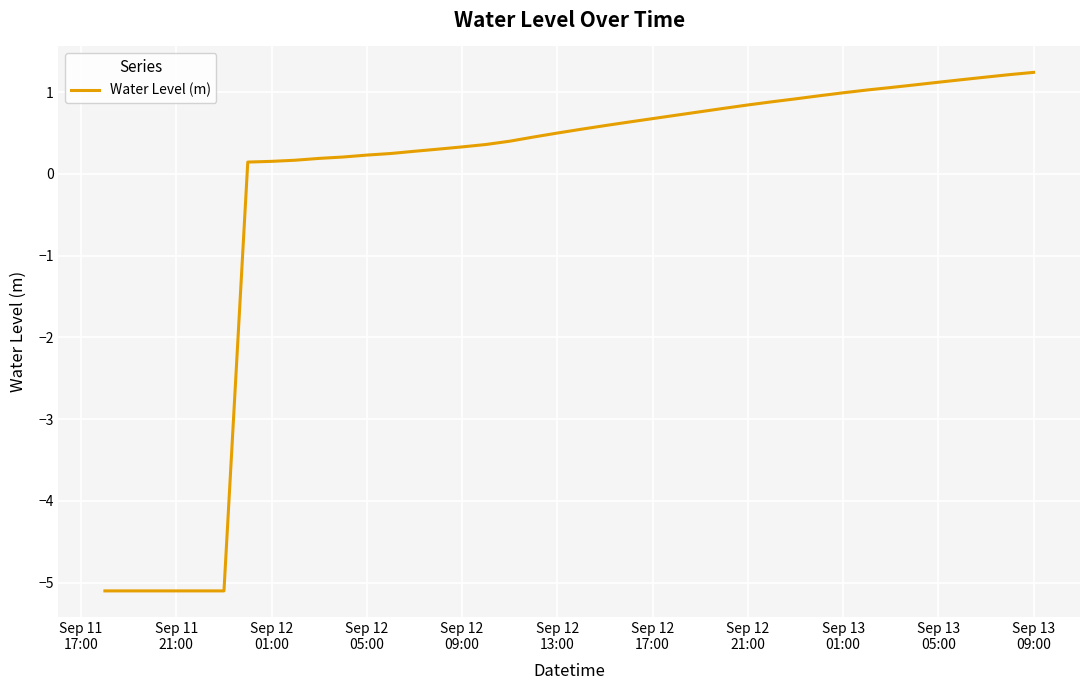

Does the chart have visible grid lines?

Yes